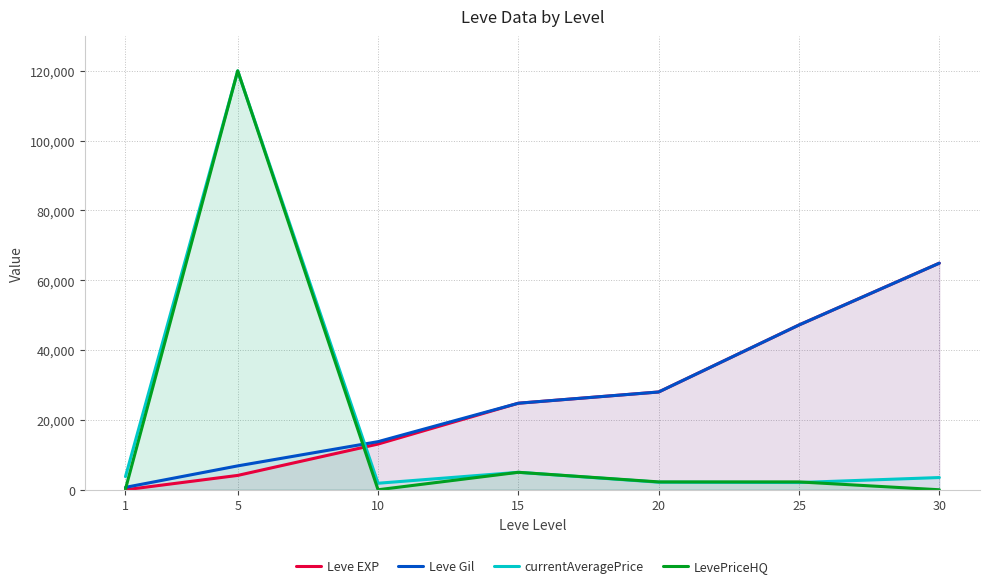

Which category has the highest value in the LevePriceHQ series?

5